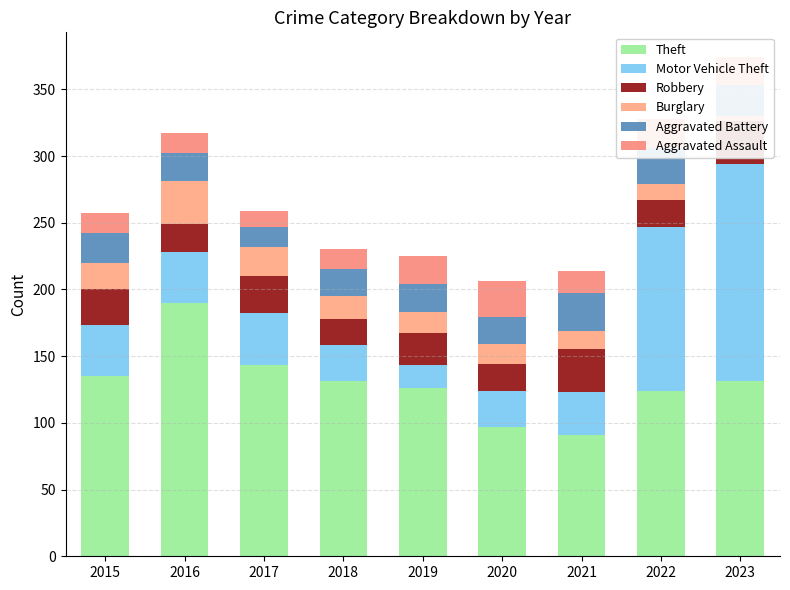

Which series changed the most between 2015 and 2022?

Motor Vehicle Theft